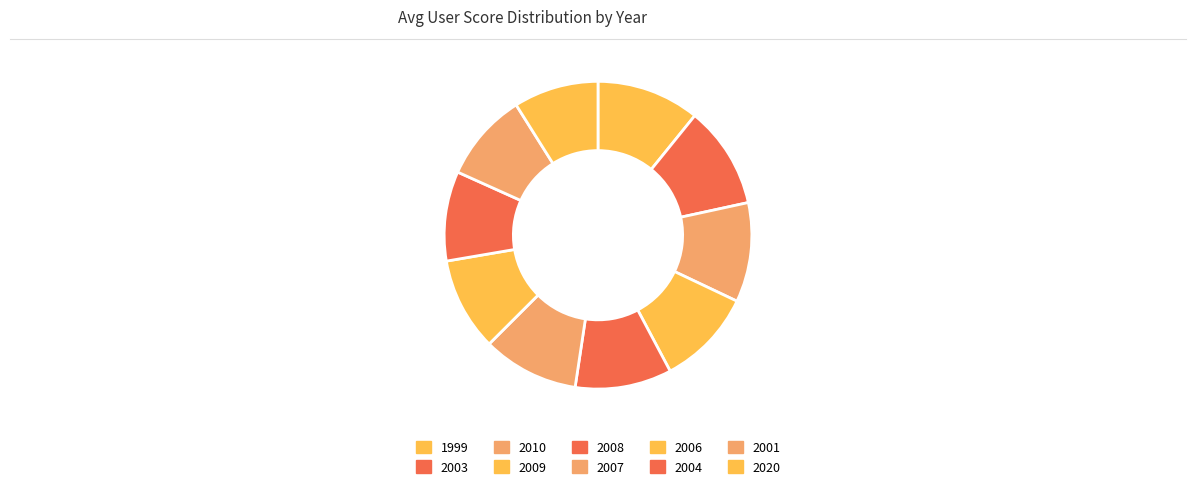

Does any single category account for the majority?

No